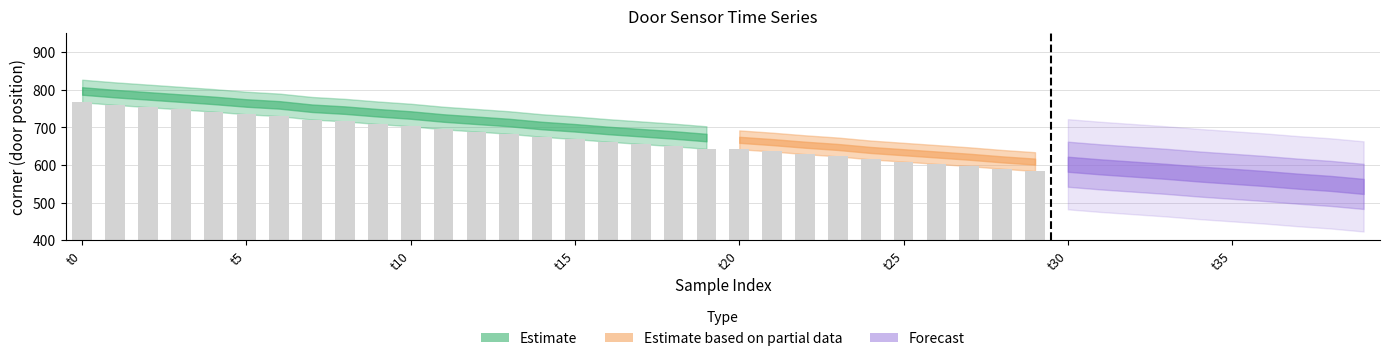

How many distinct data groups are displayed?

3